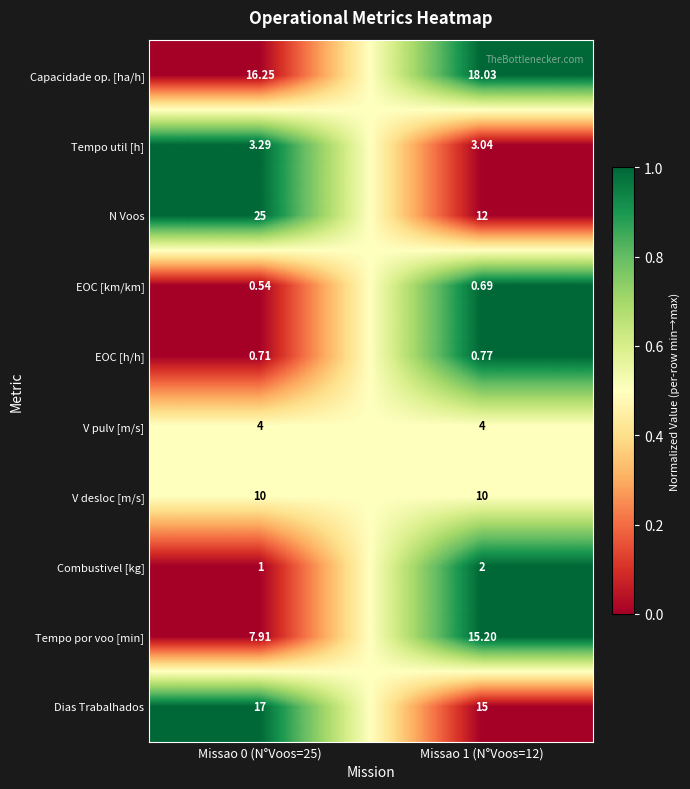

Count the number of categories in the chart.

2